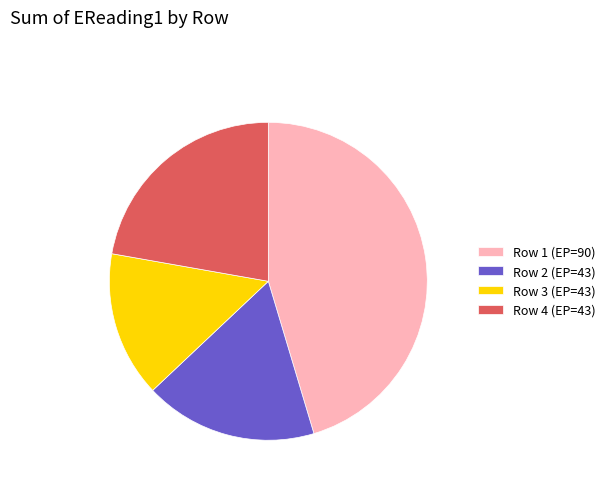

Rank the categories by value from lowest to highest.

Row 3 (EP=43), Row 2 (EP=43), Row 4 (EP=43), Row 1 (EP=90)